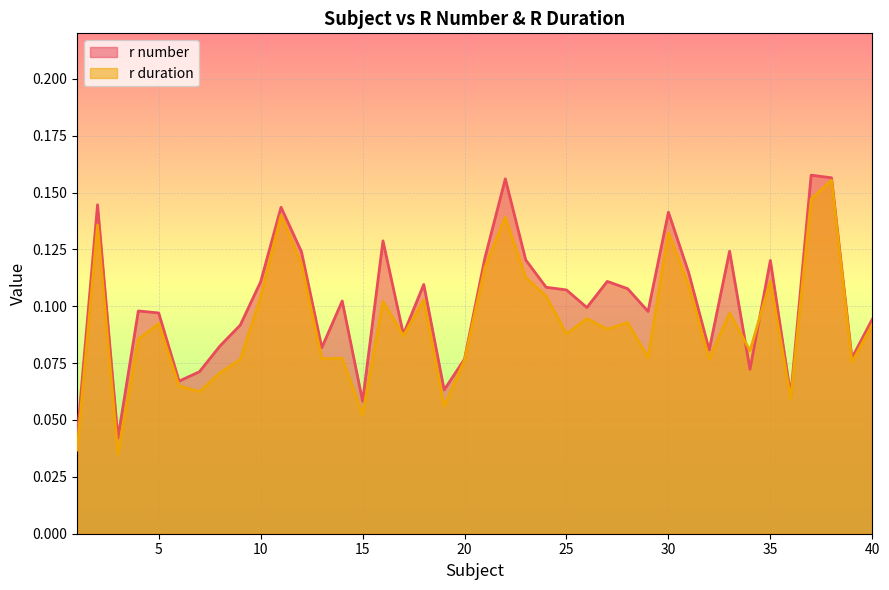

What are all the series names shown in the legend?

r number, r duration